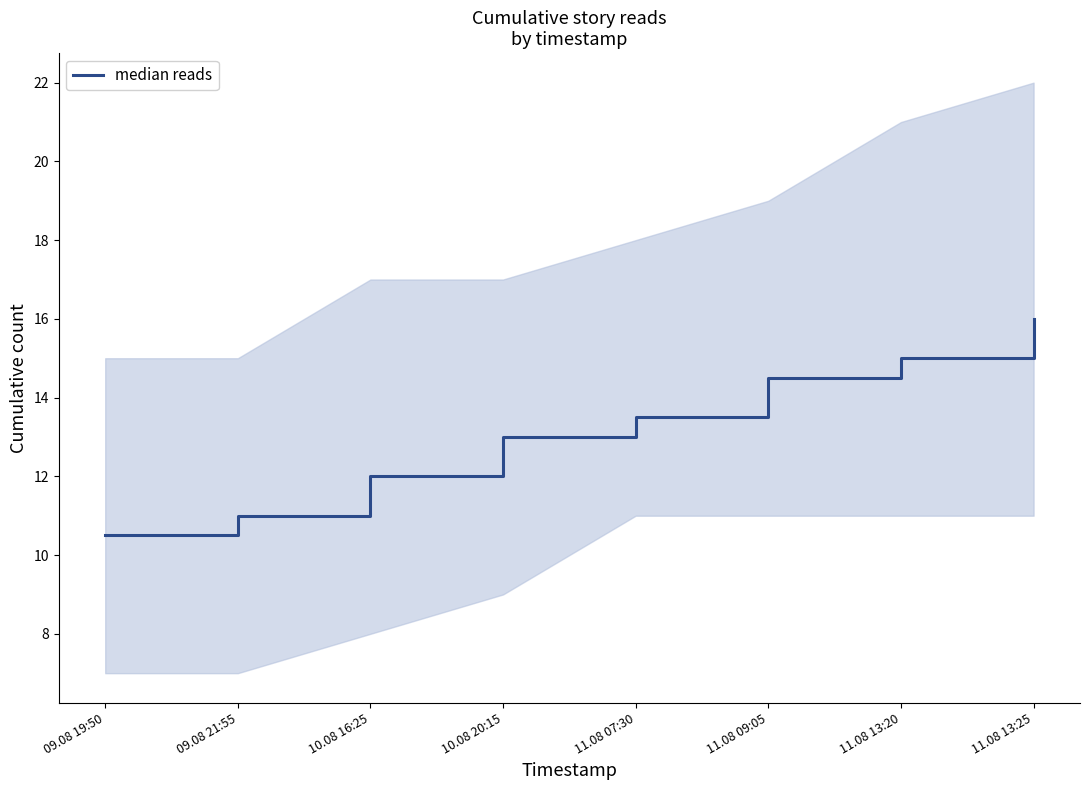

What is the greatest value displayed?

16.0